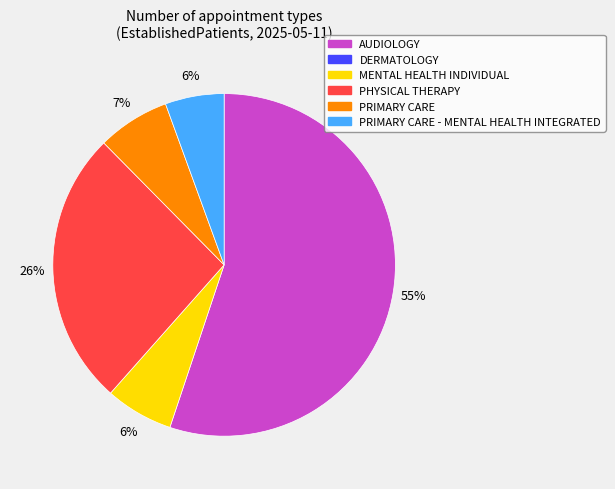

Is there a majority slice in this chart?

Yes